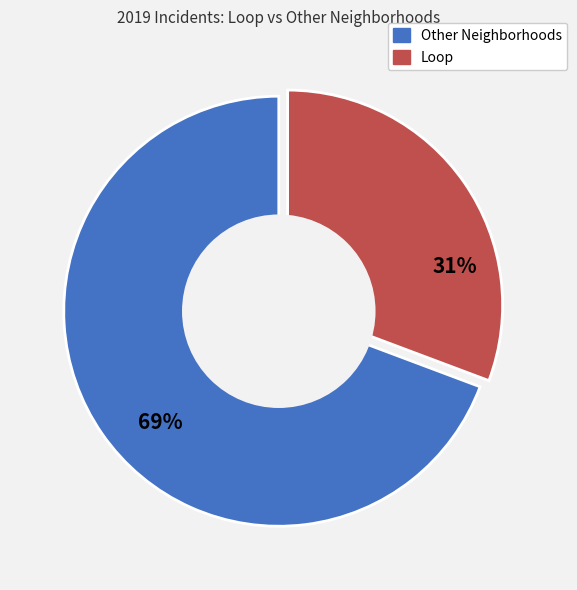

Does any single category account for the majority?

Yes